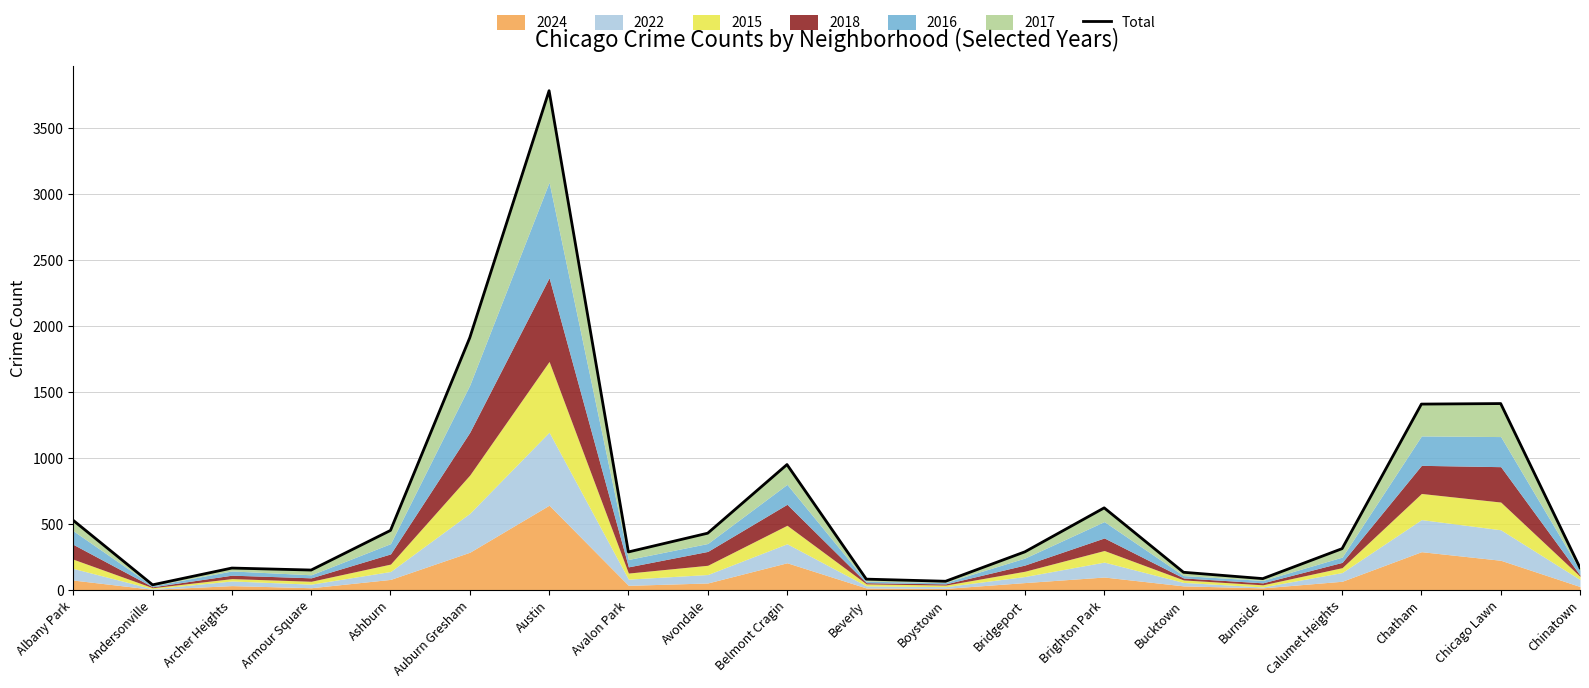

Which has a higher value, Archer Heights or Armour Square?

Archer Heights